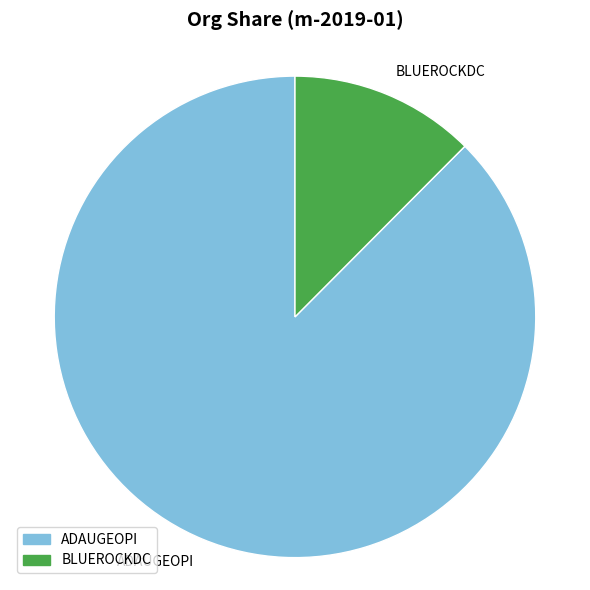

Which slice is the largest?

ADAUGEOPI